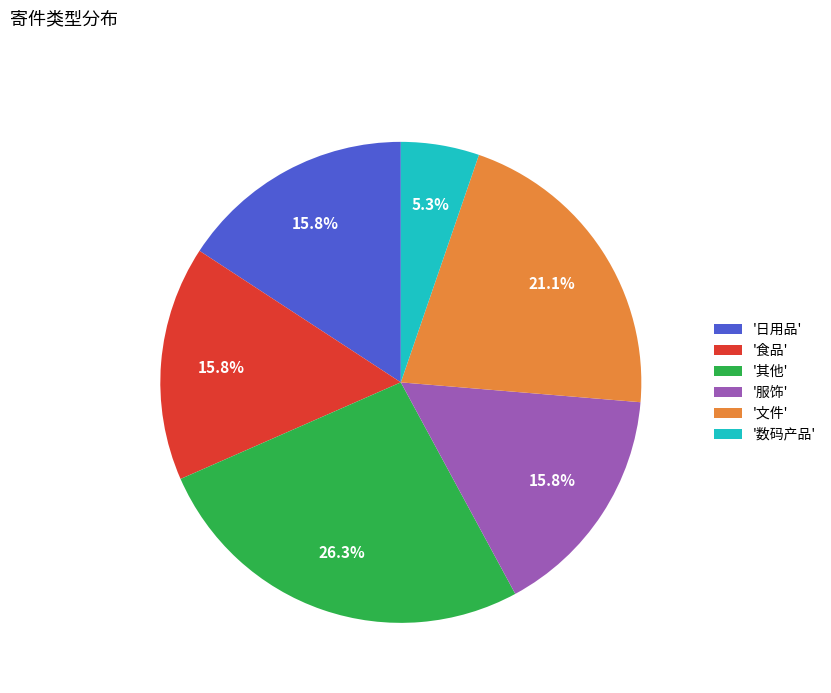

Which category has the biggest portion of the pie?

'其他'